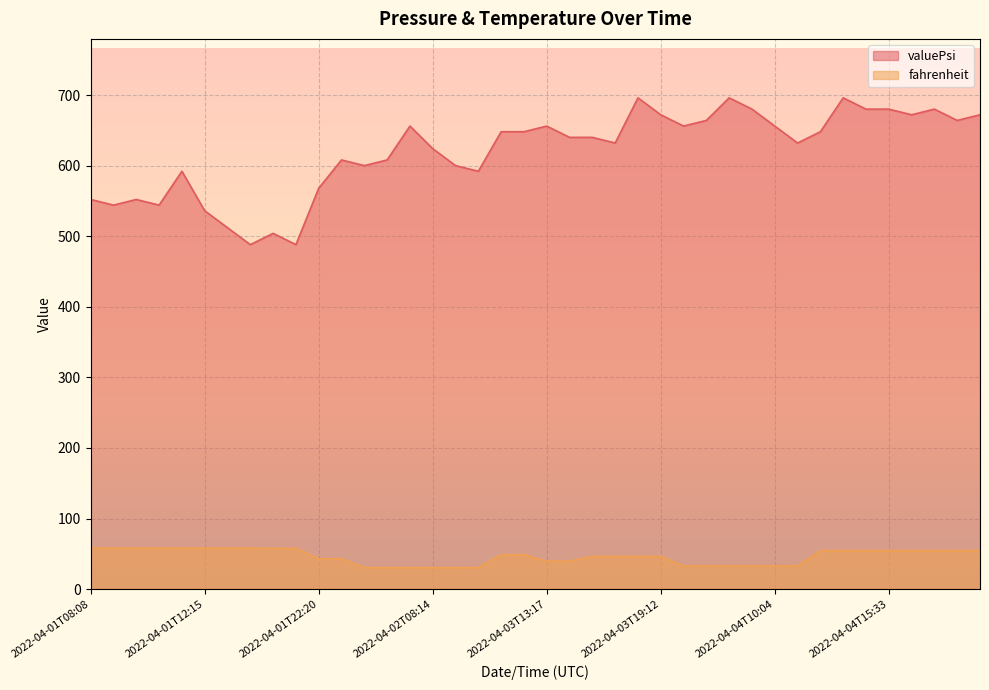

Reading left to right, list all the values displayed in this chart.

valuePsi: 552.0	544.0	552.0	544.0	592.0	536.0	512.0	488.0	504.0	488.0	568.0	608.0	600.0	608.0	656.0	624.0	600.0	592.0	648.0	648.0	656.0	640.0	640.0	632.0	696.0	672.0	656.0	664.0	696.0	680.0	656.0	632.0	648.0	696.0	680.0	680.0	672.0	680.0	664.0	672.0
fahrenheit: 58.0	58.0	58.0	58.0	58.0	58.0	58.0	58.0	57.6	57.6	42.9	42.9	30.4	30.4	30.4	30.4	30.4	30.4	48.6	48.6	39.5	39.5	46.3	46.3	46.3	46.3	32.8	32.8	32.8	32.8	32.8	32.8	54.5	54.5	54.5	54.5	54.5	54.5	54.5	54.5